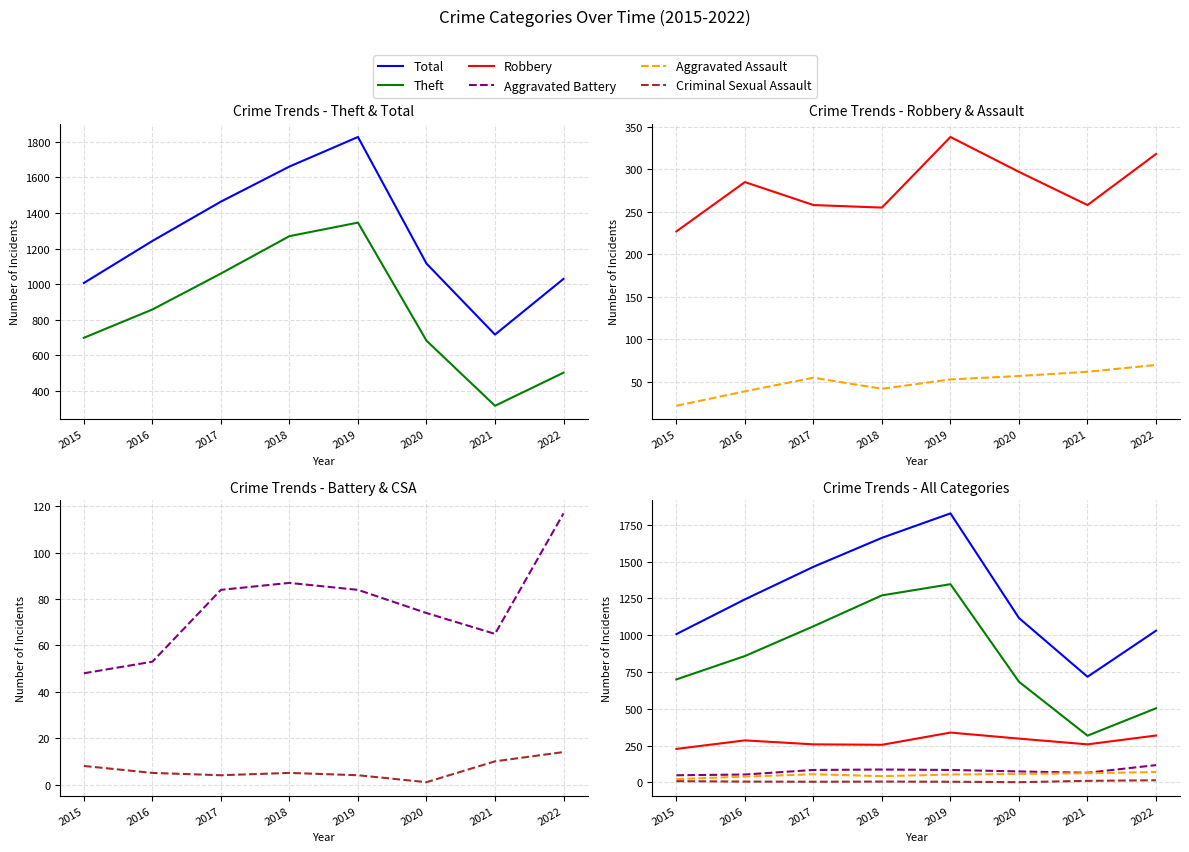

Reading right to left, transcribe all the data shown in this chart.

Total: 1030	717	1116	1827	1661	1464	1243	1007
Theft: 503	317	683	1346	1270	1060	858	699
Robbery: 318	258	297	338	255	258	285	227
Aggravated Assault: 70	62	57	53	42	55	39	22
Aggravated Battery: 117	65	74	84	87	84	53	48
Criminal Sexual Assault: 14	10	1	4	5	4	5	8